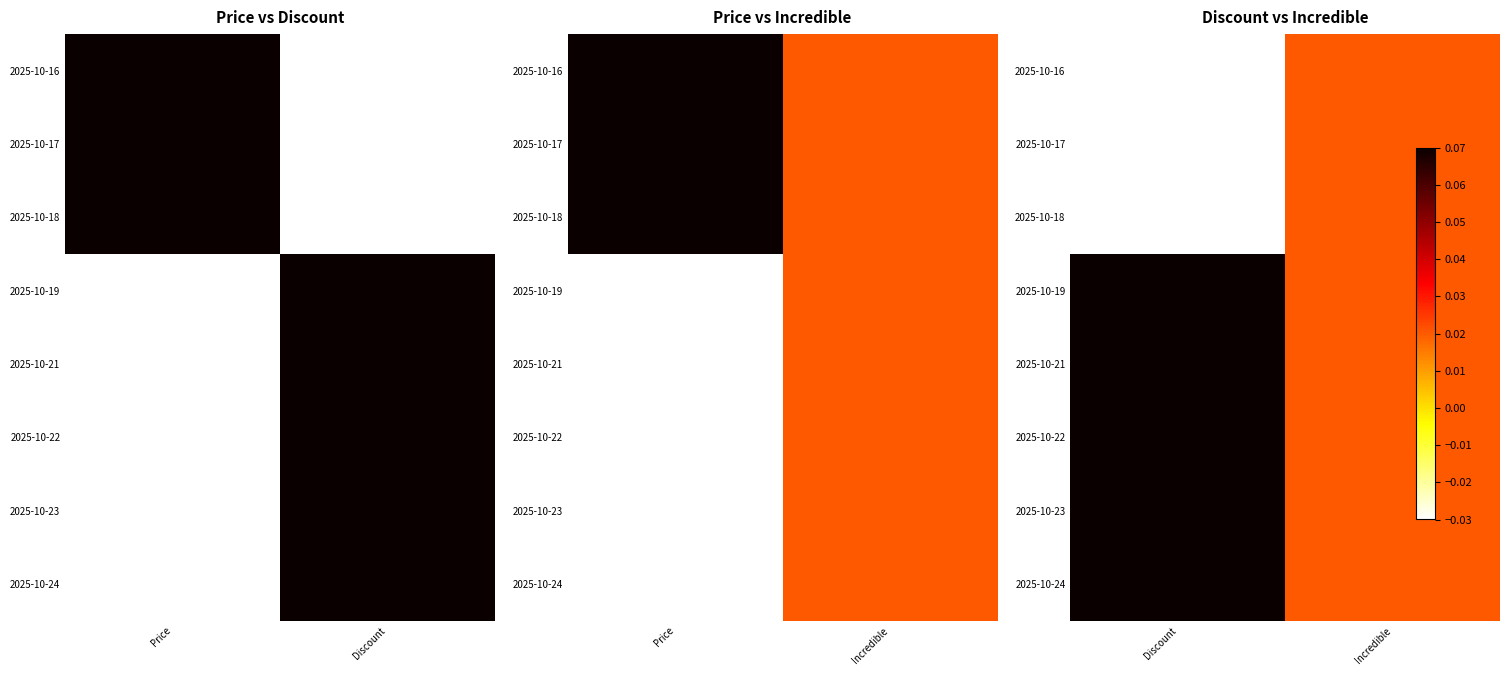

Which label corresponds to the largest value in the chart?

Discount